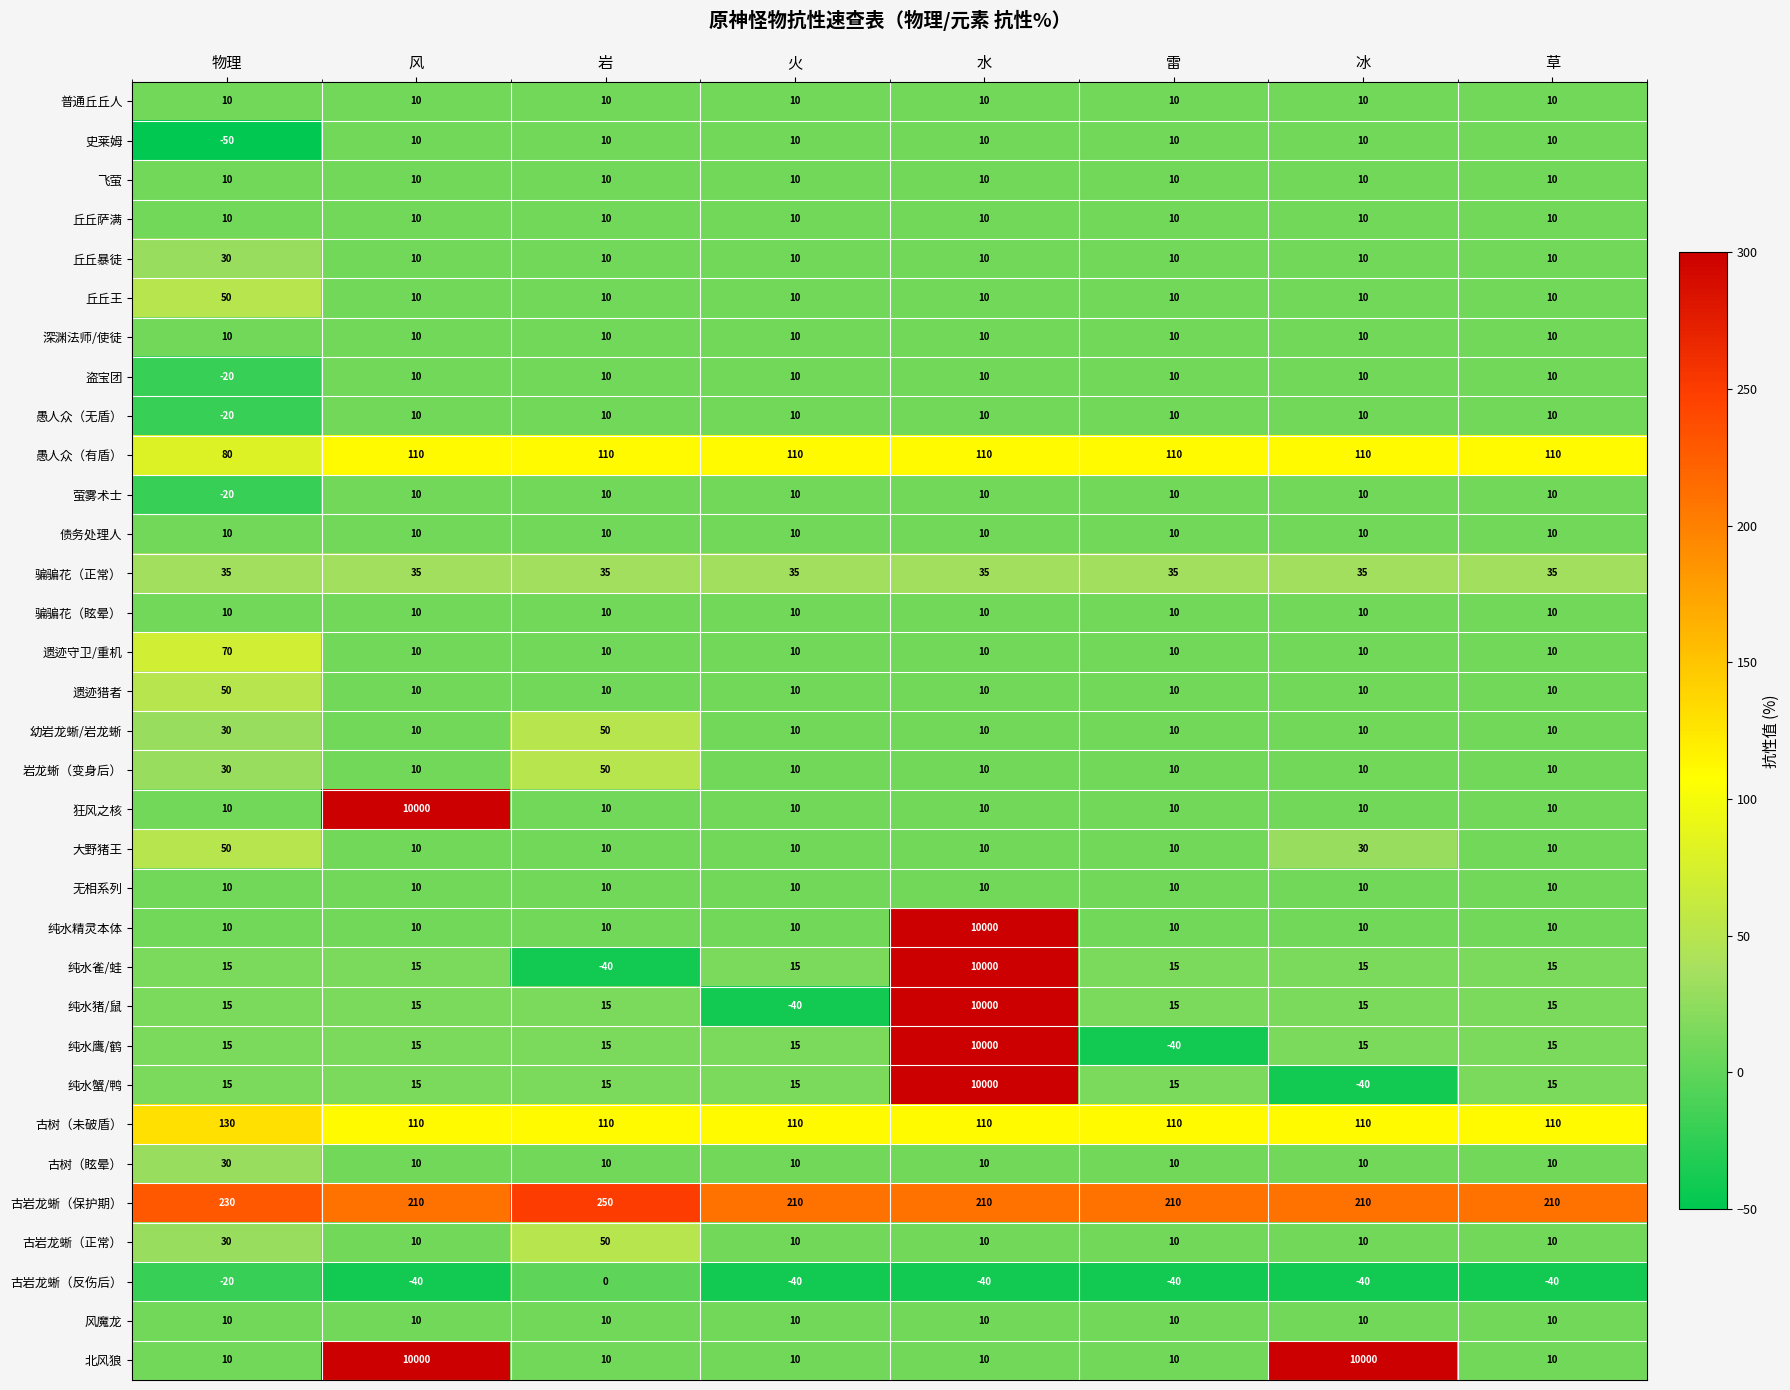

At which category is the sum across all series the highest?

水